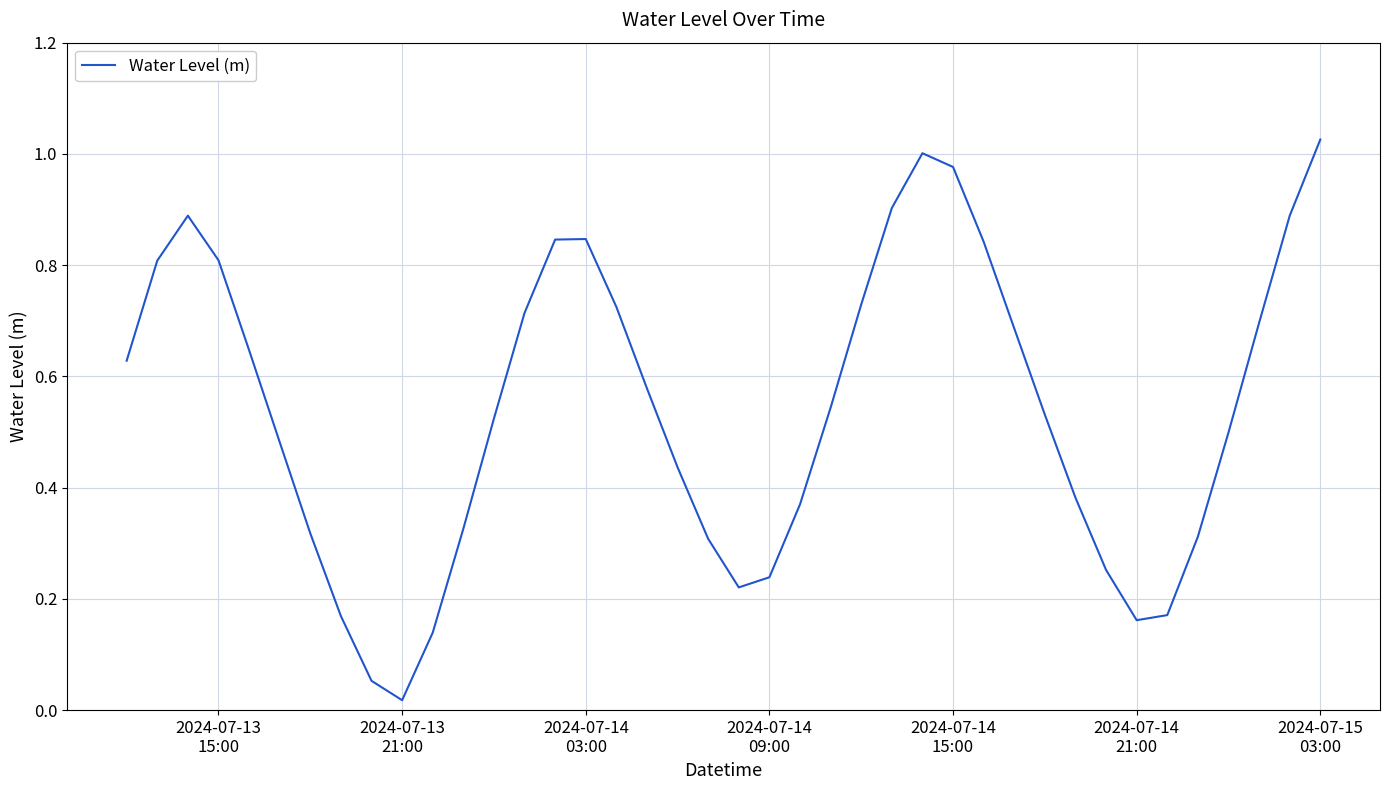

How many lines are shown in the chart?

1